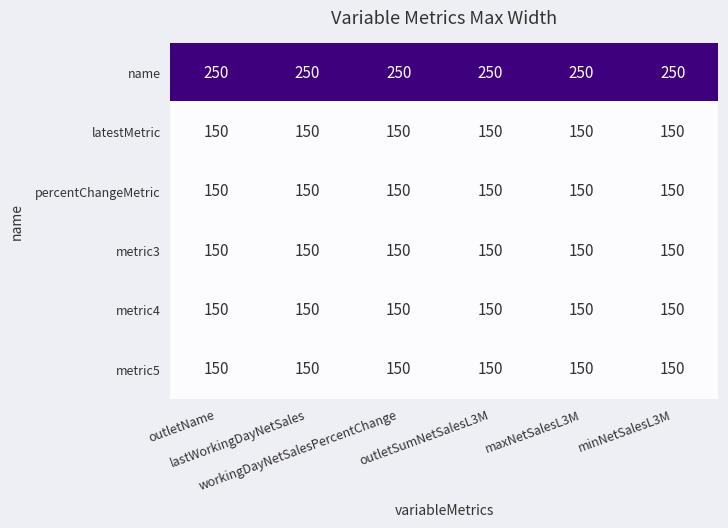

What is the maximum value shown in the chart?

250